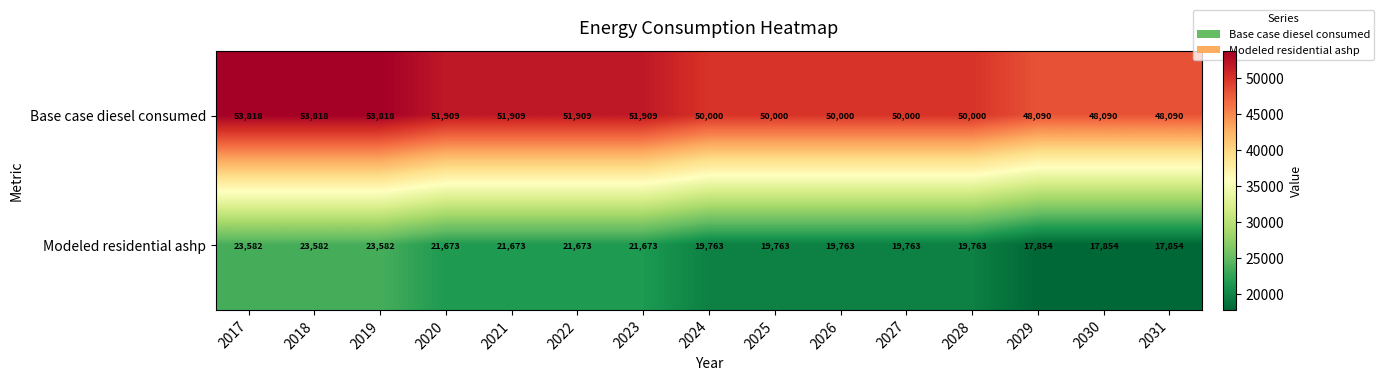

How many values in the Base case diesel consumed series are below 50000?

3